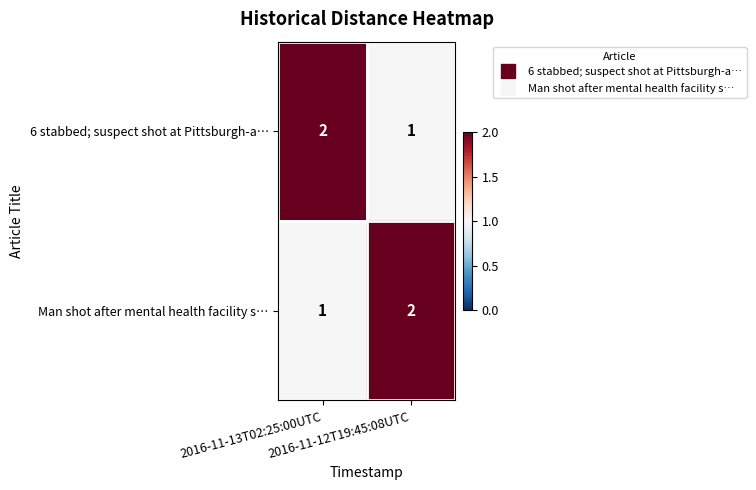

What is the sum of all Man shot after mental health facility s… values?

3